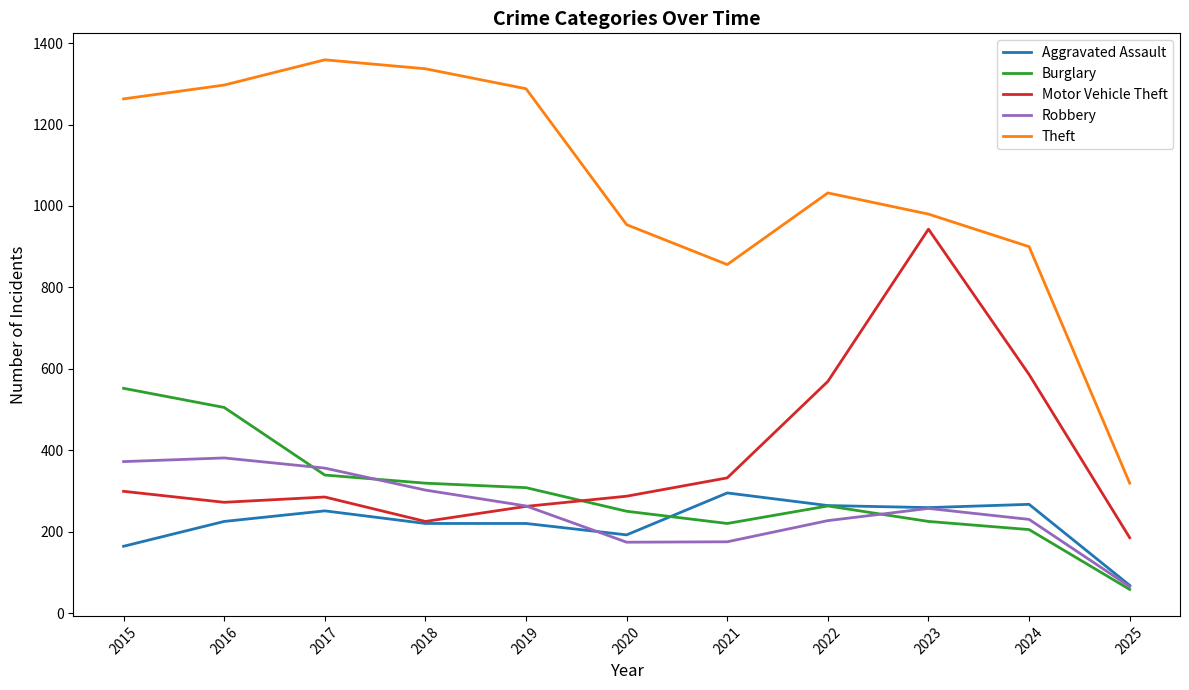

At which label does Burglary first exceed 263?

2015